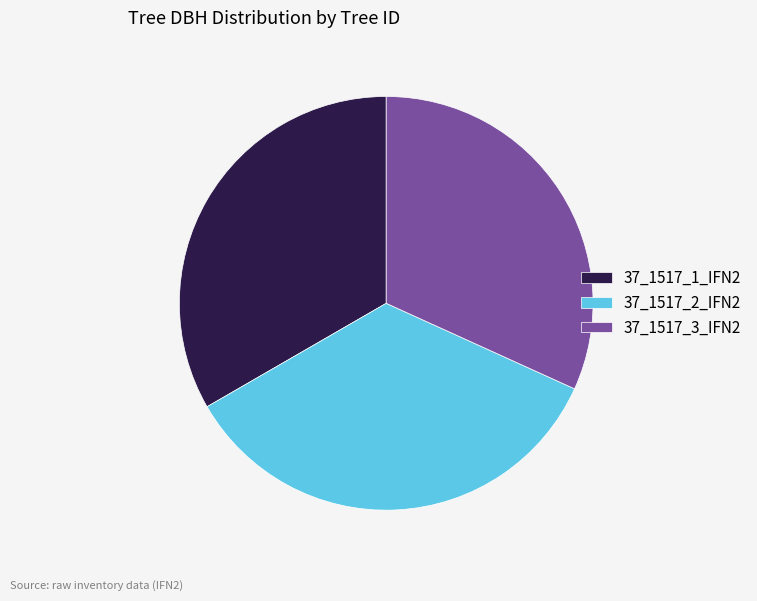

Rank the categories by value from lowest to highest.

37_1517_3_IFN2, 37_1517_1_IFN2, 37_1517_2_IFN2